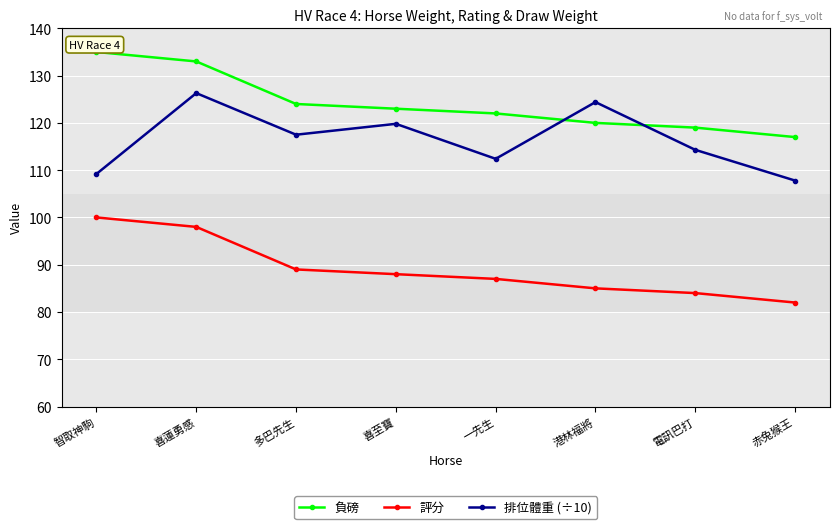

List the labels in order of 排位體重 (÷10) value, largest first.

喜蓮勇感, 港林福將, 喜至寶, 多巴先生, 電訊巴打, 一先生, 智取神駒, 赤兔猴王